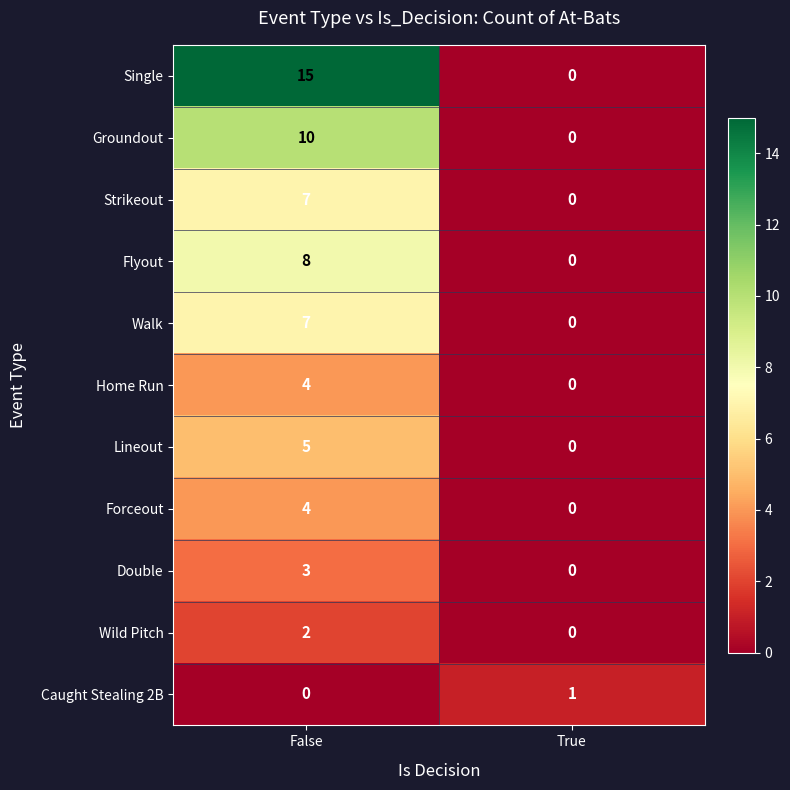

Which series has the widest spread of values?

Single